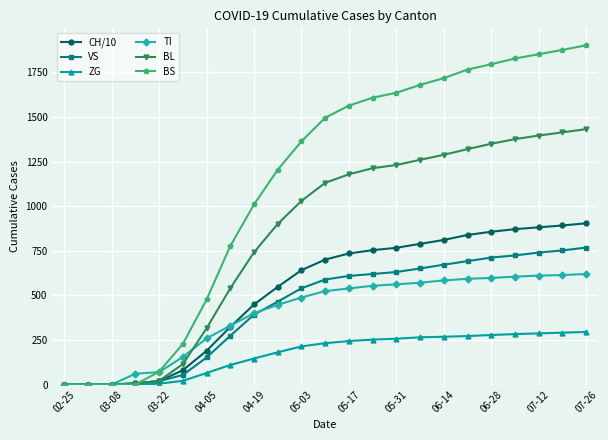

Which series has the largest total across all categories?

BS